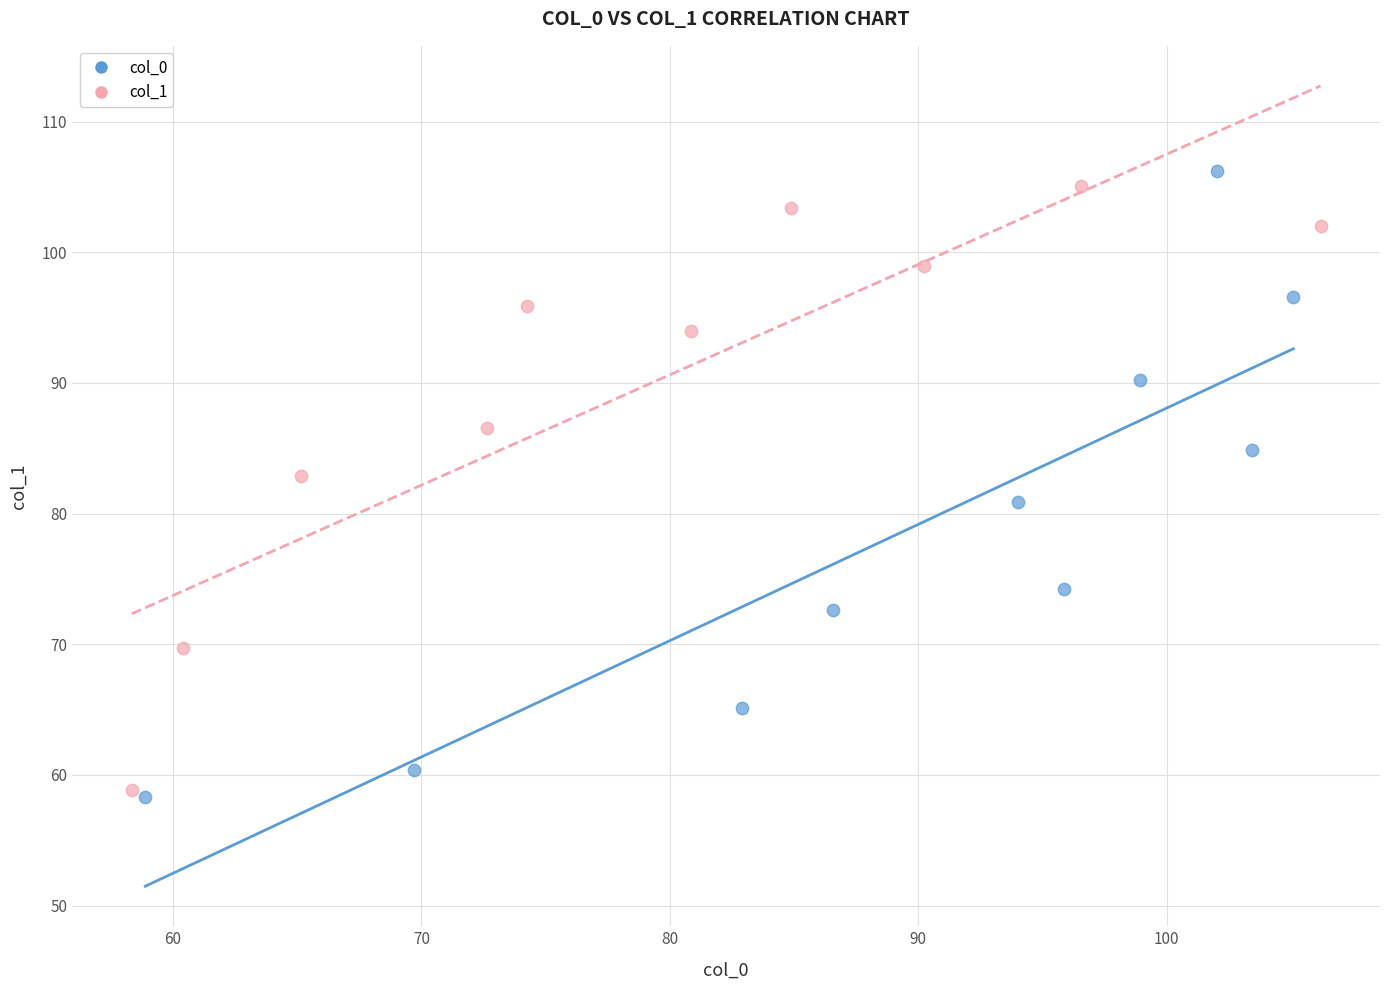

What are all the series names shown in the legend?

col_0, col_1